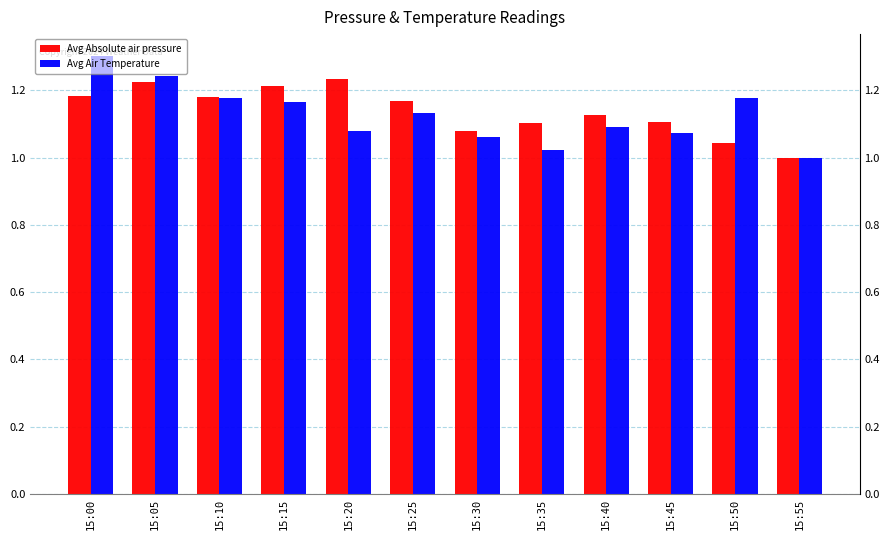

What is the lowest value of the Avg Absolute air pressure series?

1.0